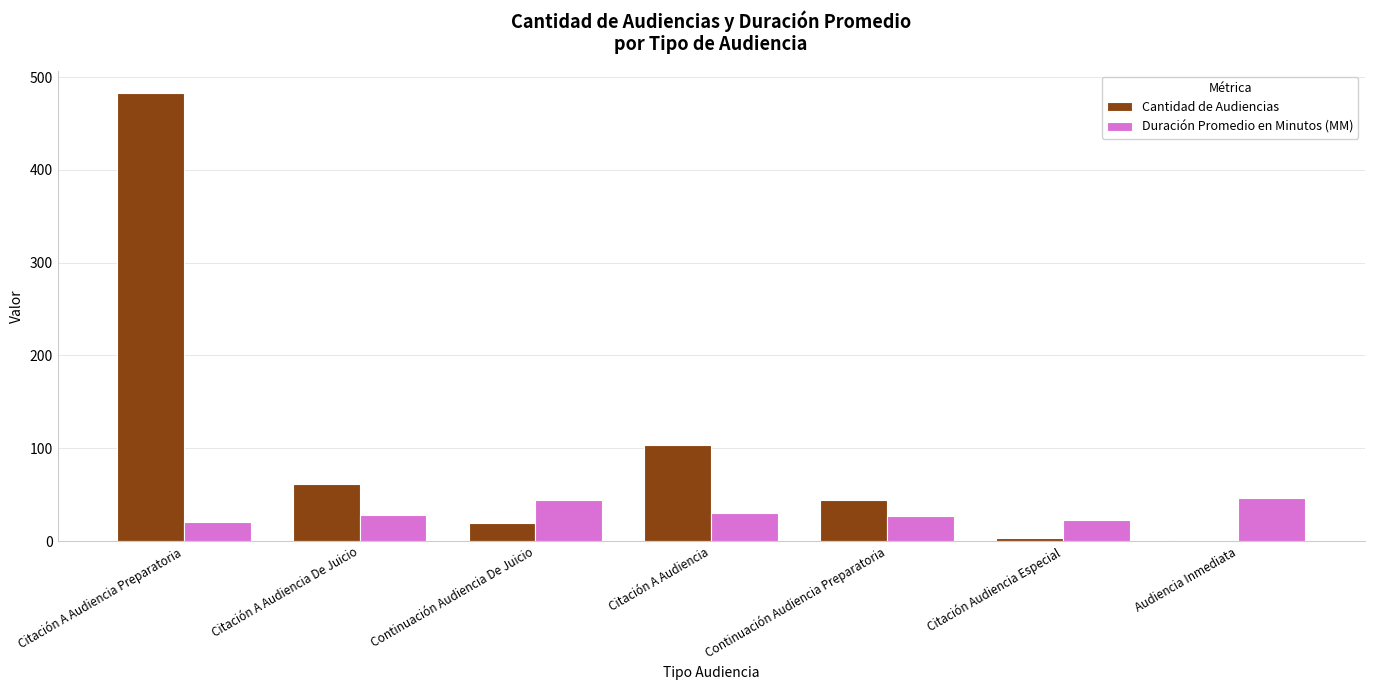

What is the spread (max minus min) of values at Citación A Audiencia De Juicio?

34